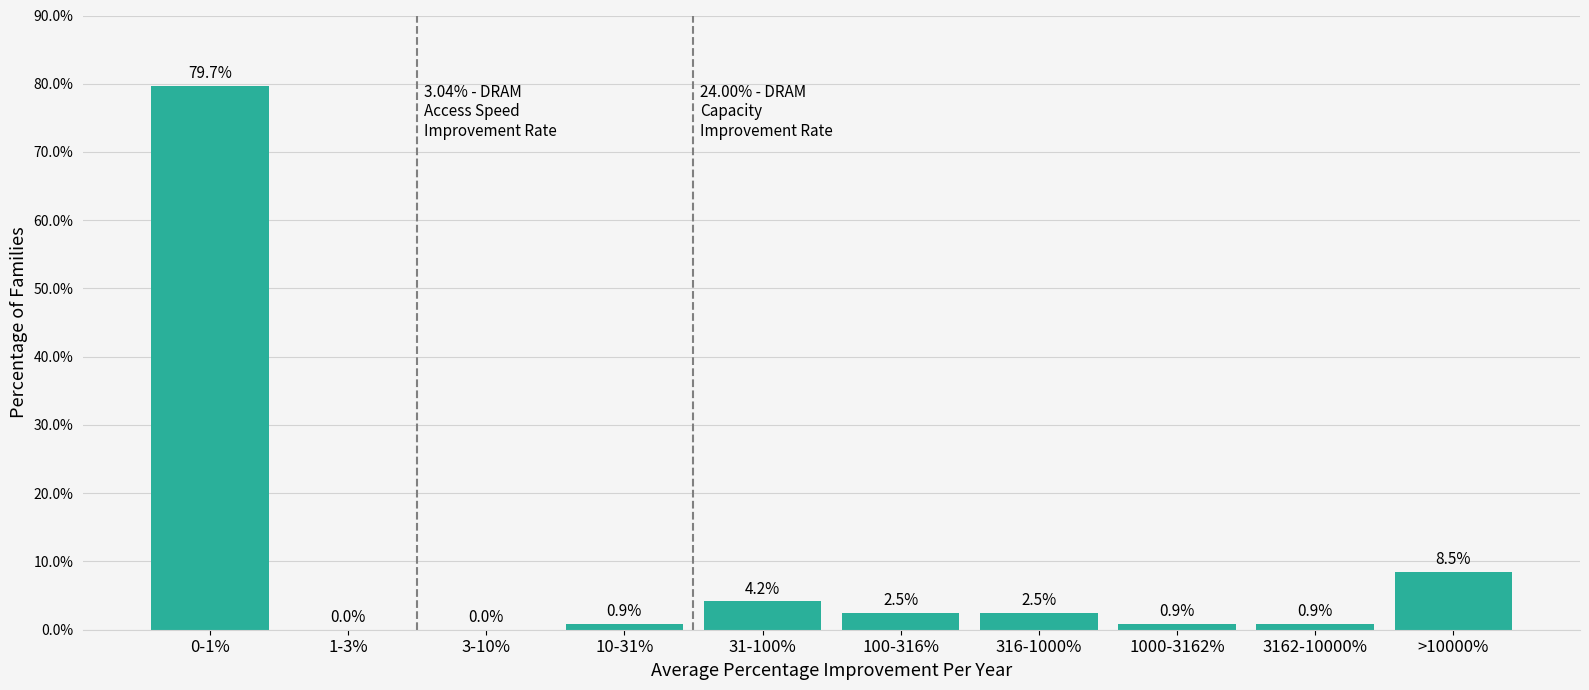

Reading right to left, what are all the values shown in this chart?

>10000%=8.5	3162-10000%=0.9	1000-3162%=0.9	316-1000%=2.5	100-316%=2.5	31-100%=4.2	10-31%=0.9	3-10%=0.0	1-3%=0.0	0-1%=79.7